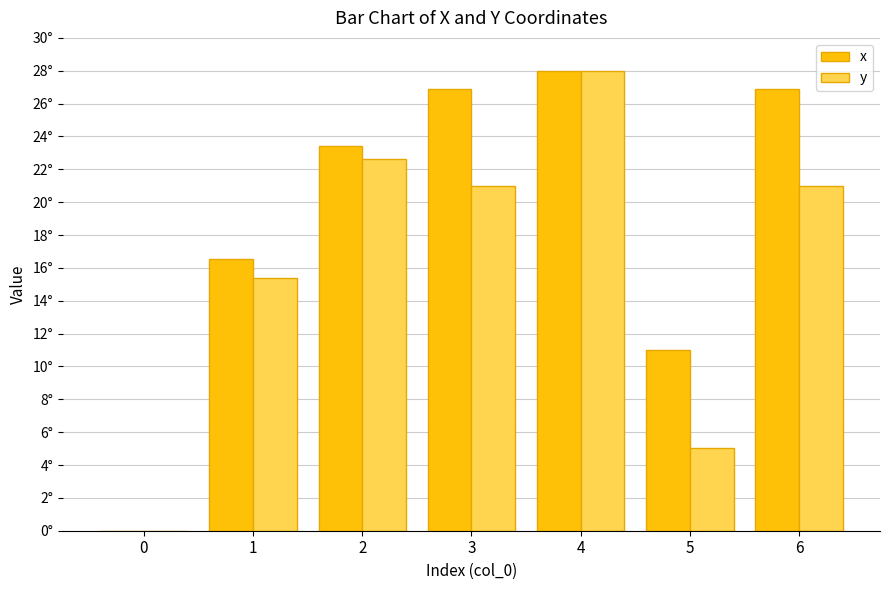

Does the chart contain stacked bars?

No